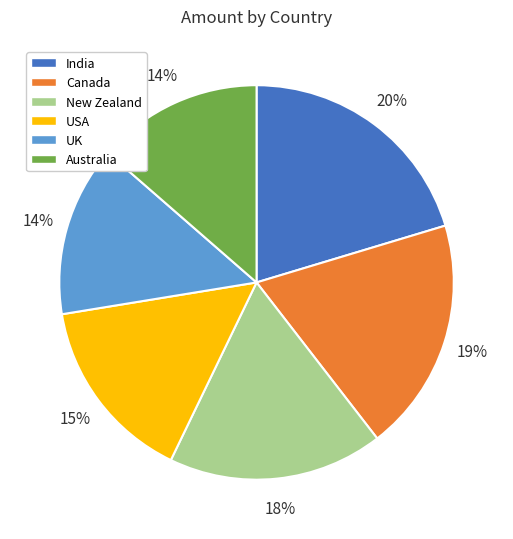

How many segments does this pie chart have?

6